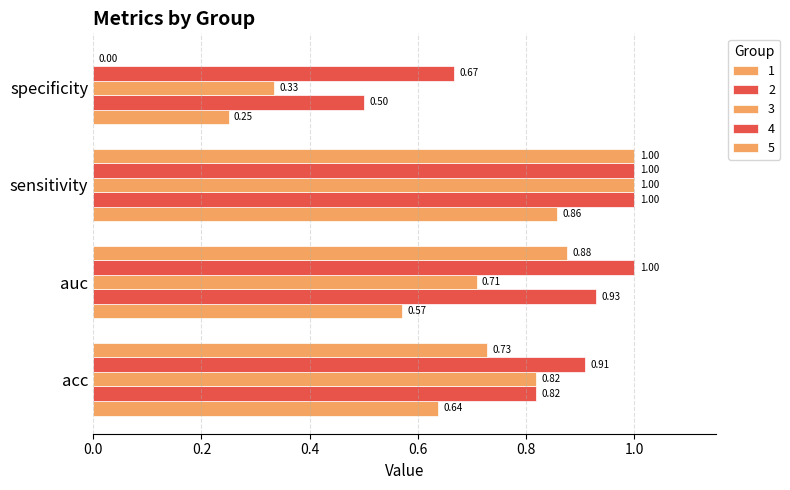

What is the difference between the 3 values at auc and acc?

0.1